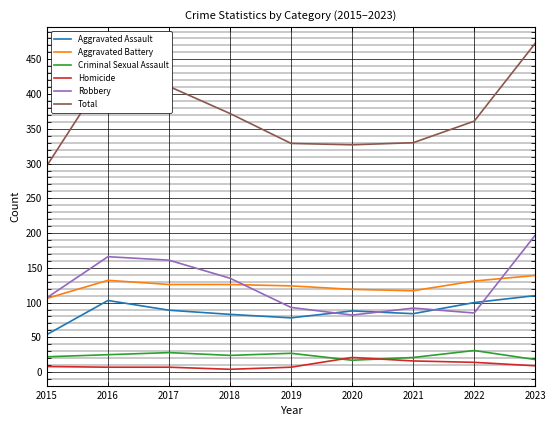

What is the average value of the Total series?

370